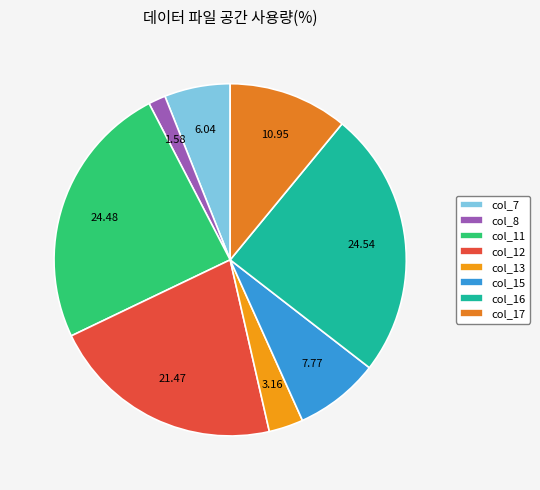

Is there a majority slice in this chart?

No